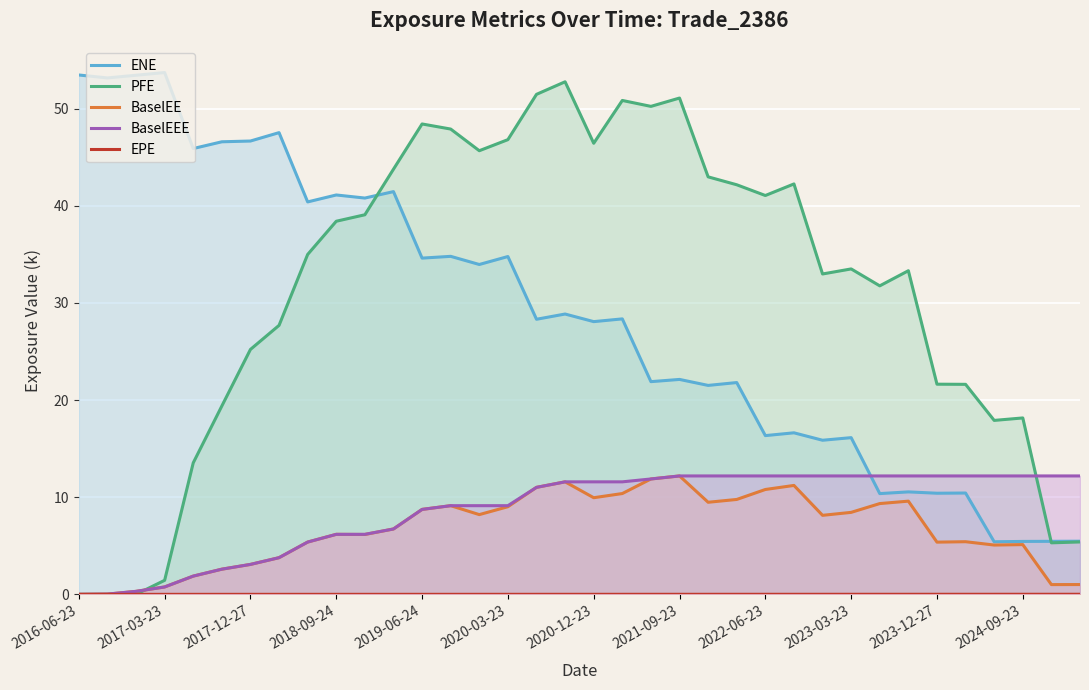

Which series has the largest range (max minus min)?

PFE